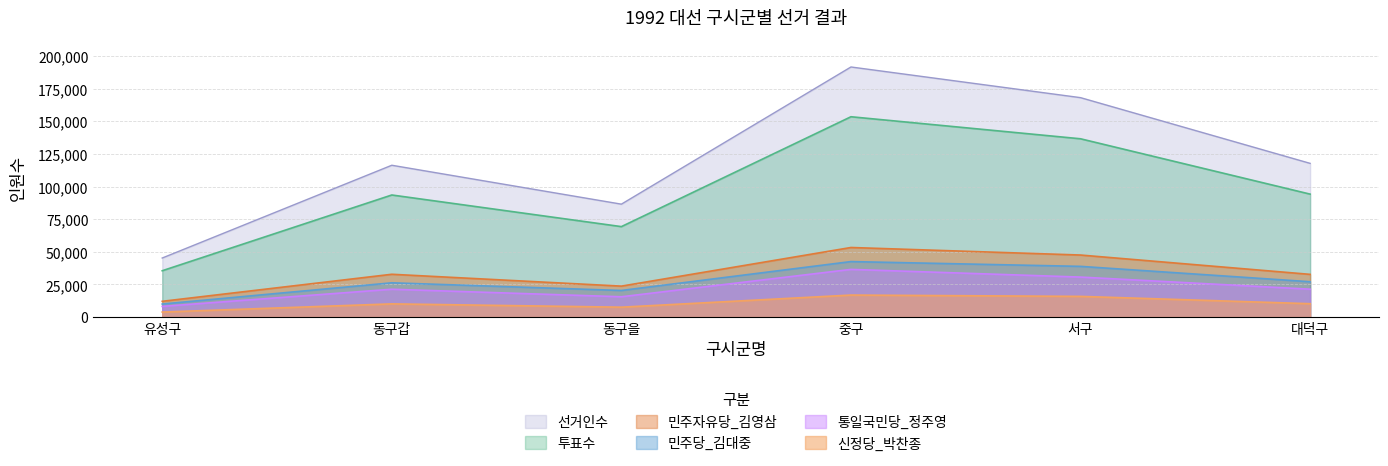

True or false: 민주자유당_김영삼 and 선거인수 intersect in this chart.

False